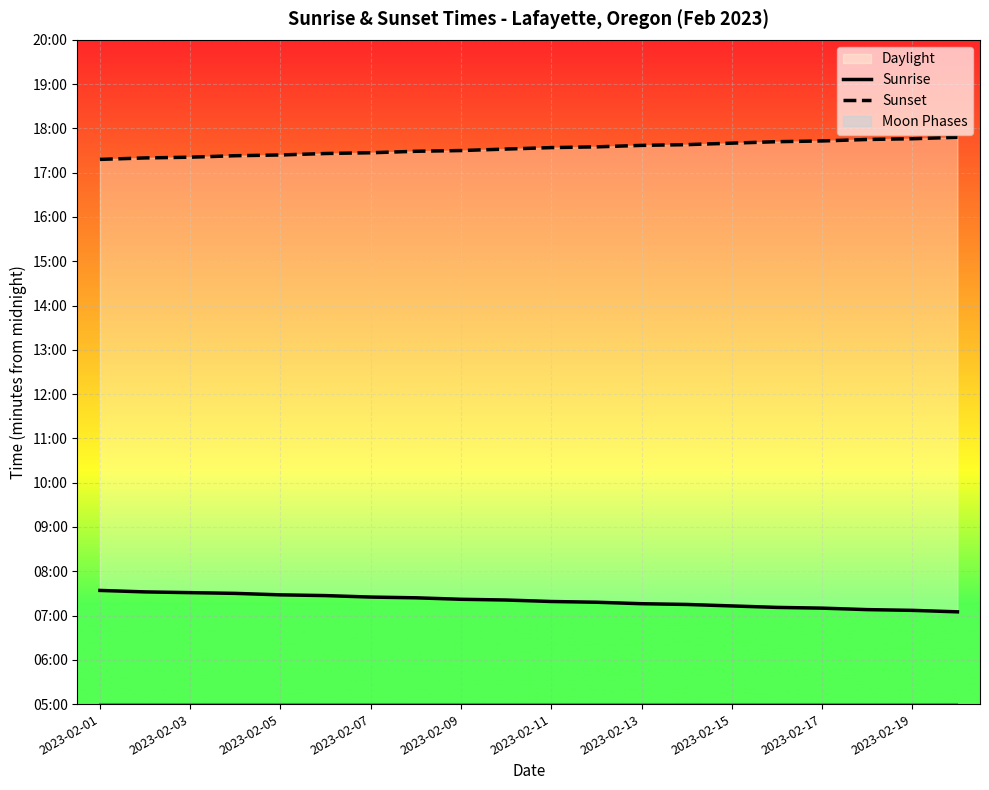

Which series has the largest total across all categories?

Sunset